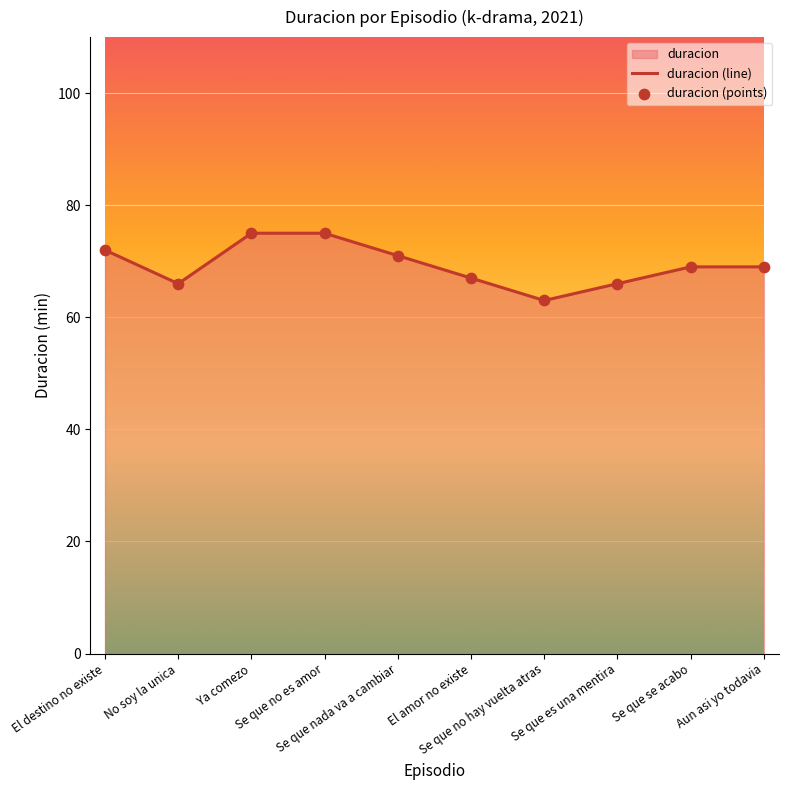

At which category is the sum across all series the highest?

Ya comezo